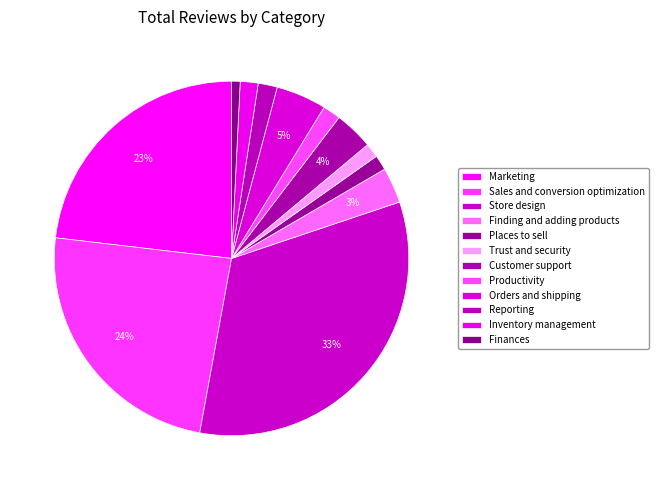

Is it true that Customer support is 4% of the pie?

True